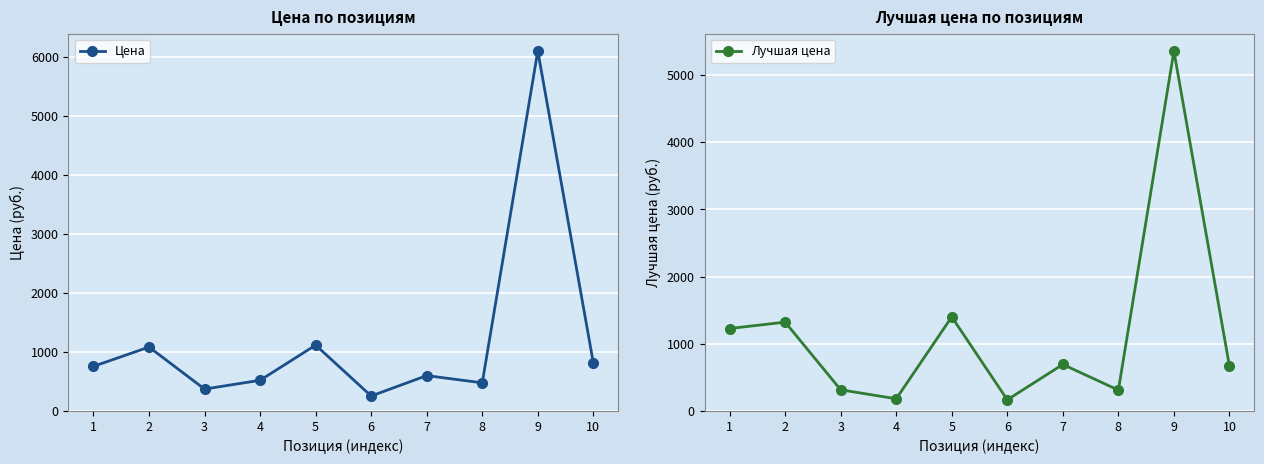

What is the value of the Цена point at the 10th from the left?

813.5